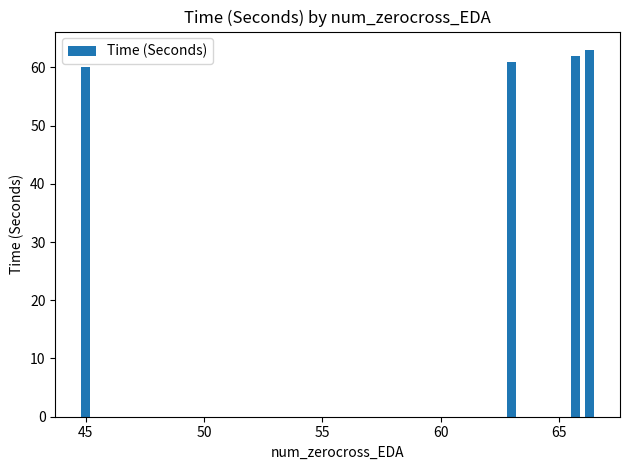

Between 63 and 66, which is larger?

66